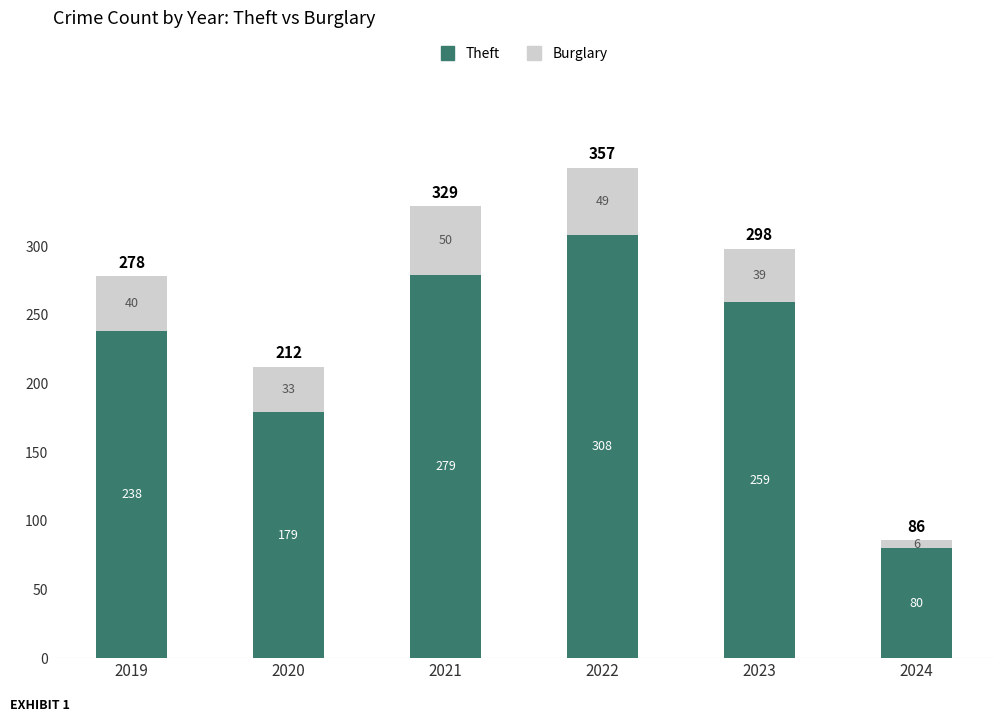

What is the sum of the Theft values at 2022 and 2020?

487